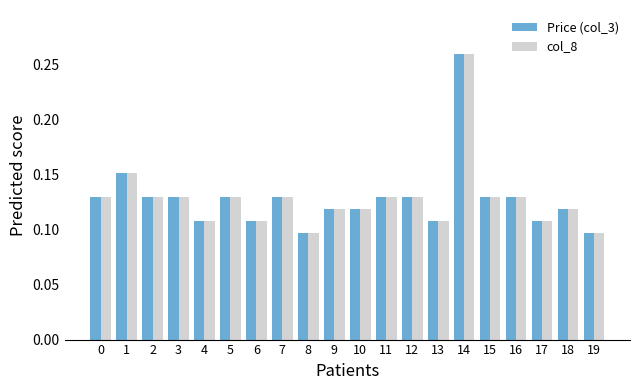

How many distinct data groups are displayed?

2